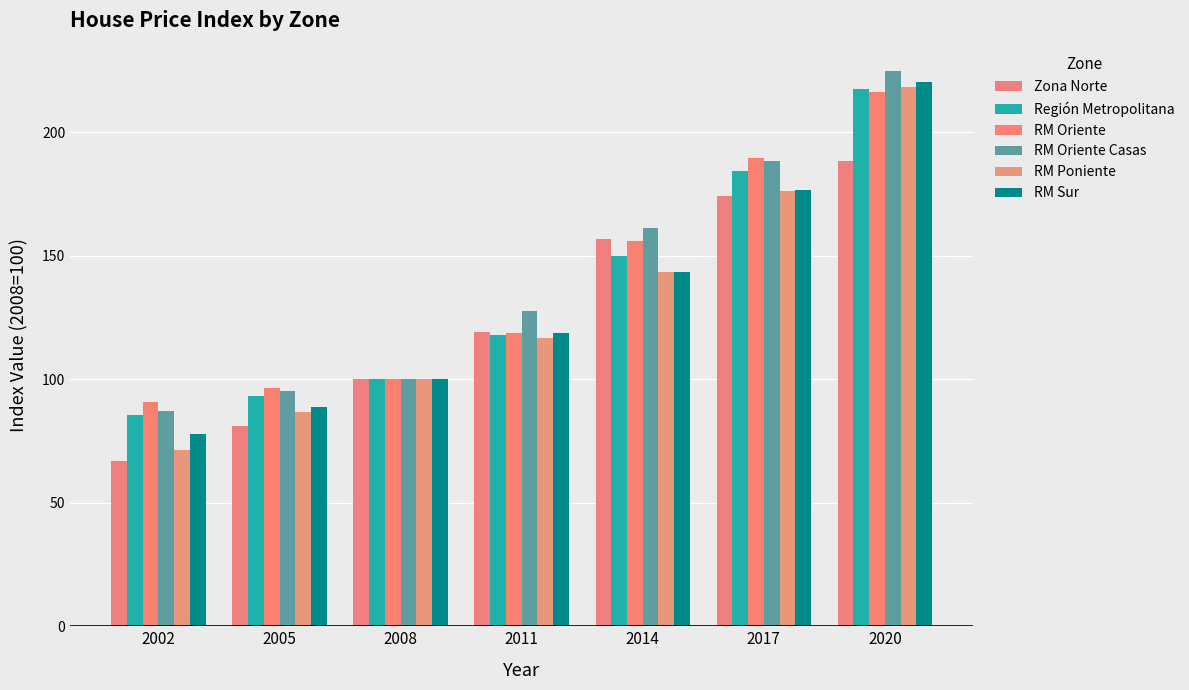

Reading left to right, extract all data points from this chart.

Zona Norte: 66.8	81.1	100.0	119.1	156.6	174.0	188.5
Región Metropolitana: 85.4	93.3	100.0	117.9	149.9	184.4	217.3
RM Oriente: 90.7	96.4	100.0	118.9	155.9	189.4	216.3
RM Oriente Casas: 87.3	95.4	100.0	127.6	161.1	188.2	224.6
RM Poniente: 71.4	86.6	100.0	116.5	143.6	176.3	218.4
RM Sur: 77.8	88.7	100.0	118.8	143.2	176.7	220.4